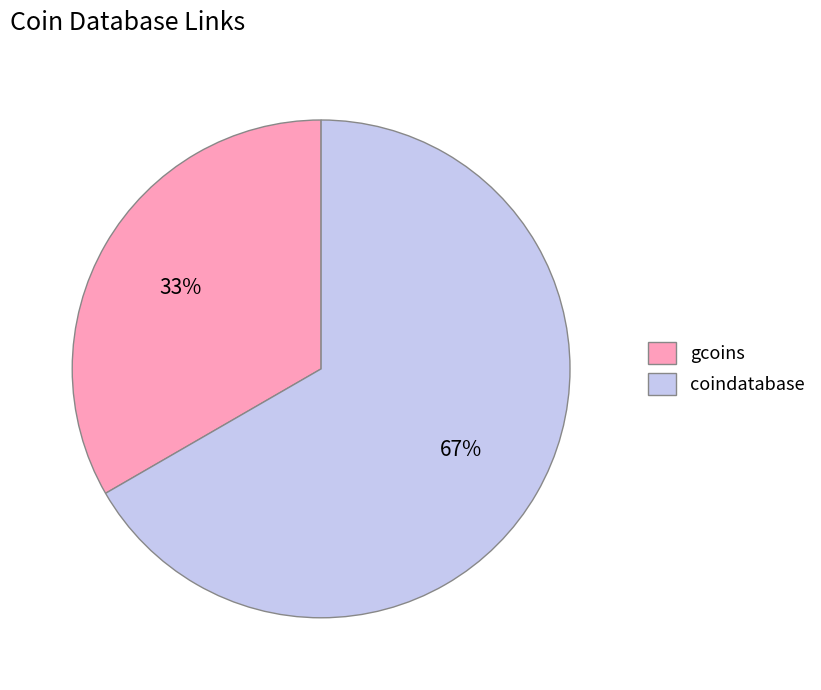

To the nearest percent, what percentage of the pie is gcoins?

33%